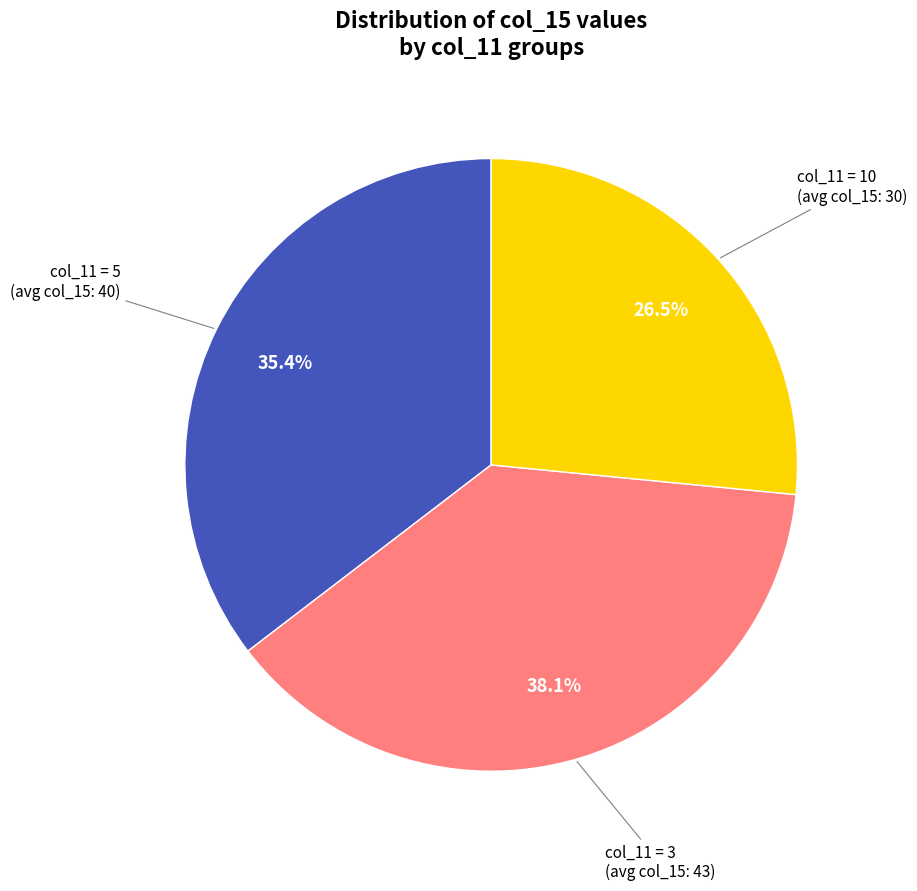

Is there any slice that represents more than half of the pie?

No